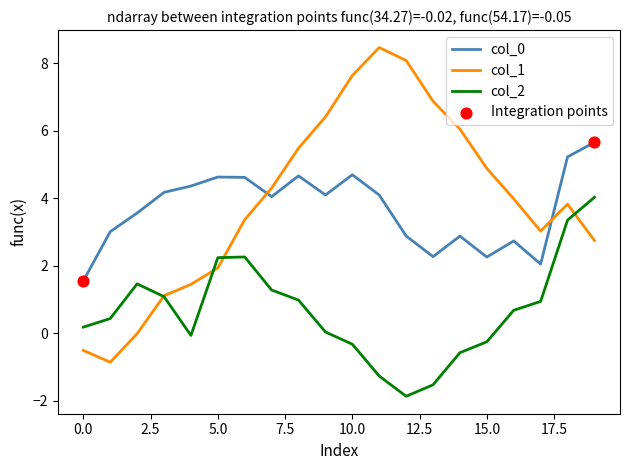

What is the greatest value displayed?

8.5